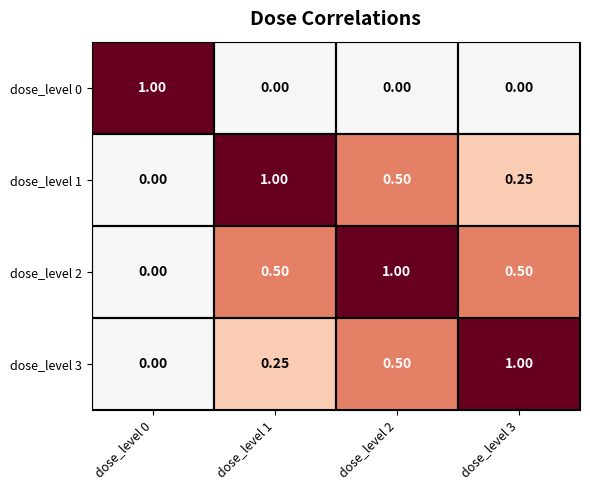

Is the value of dose_level 3 at dose_level 1 greater than the value of dose_level 1 at dose_level 0?

Yes